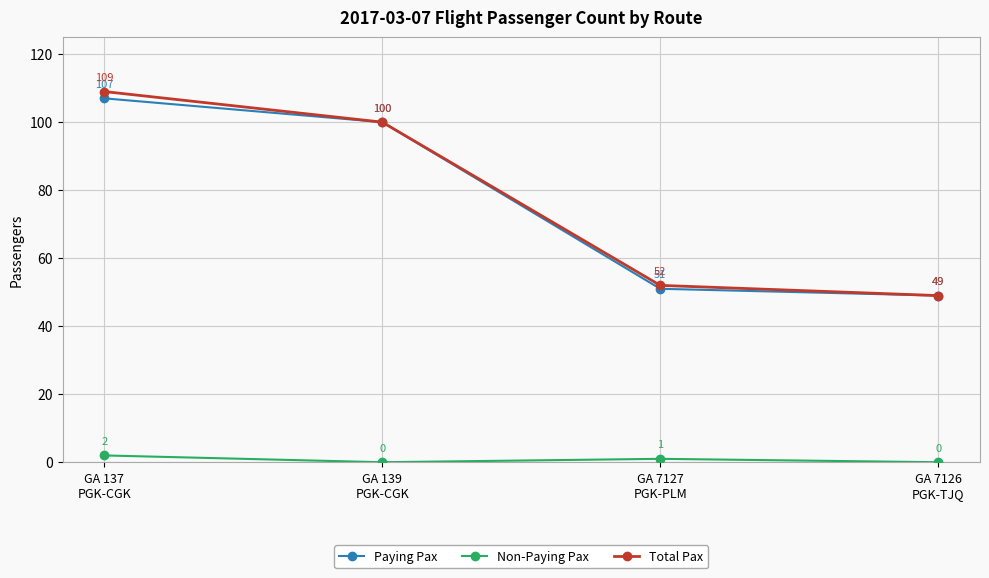

At how many categories does at least one series exceed 64?

2